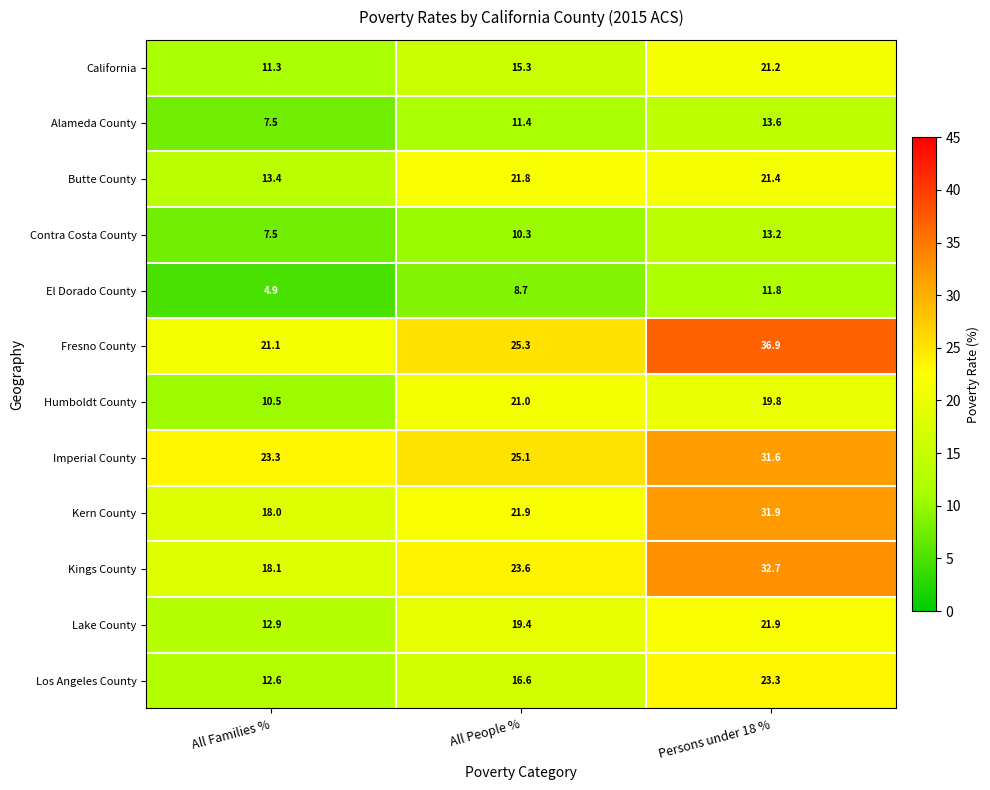

What is the spread (max minus min) of values at Persons under 18 %?

25.1